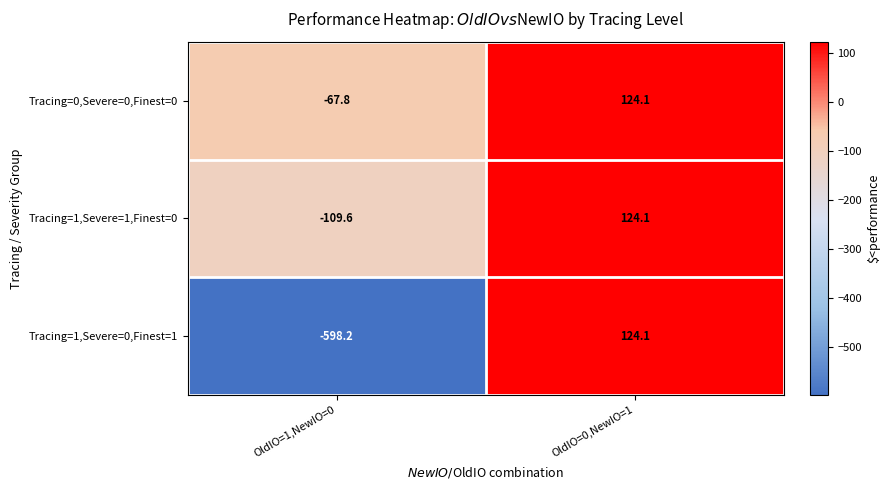

What is the smallest value displayed?

-598.2